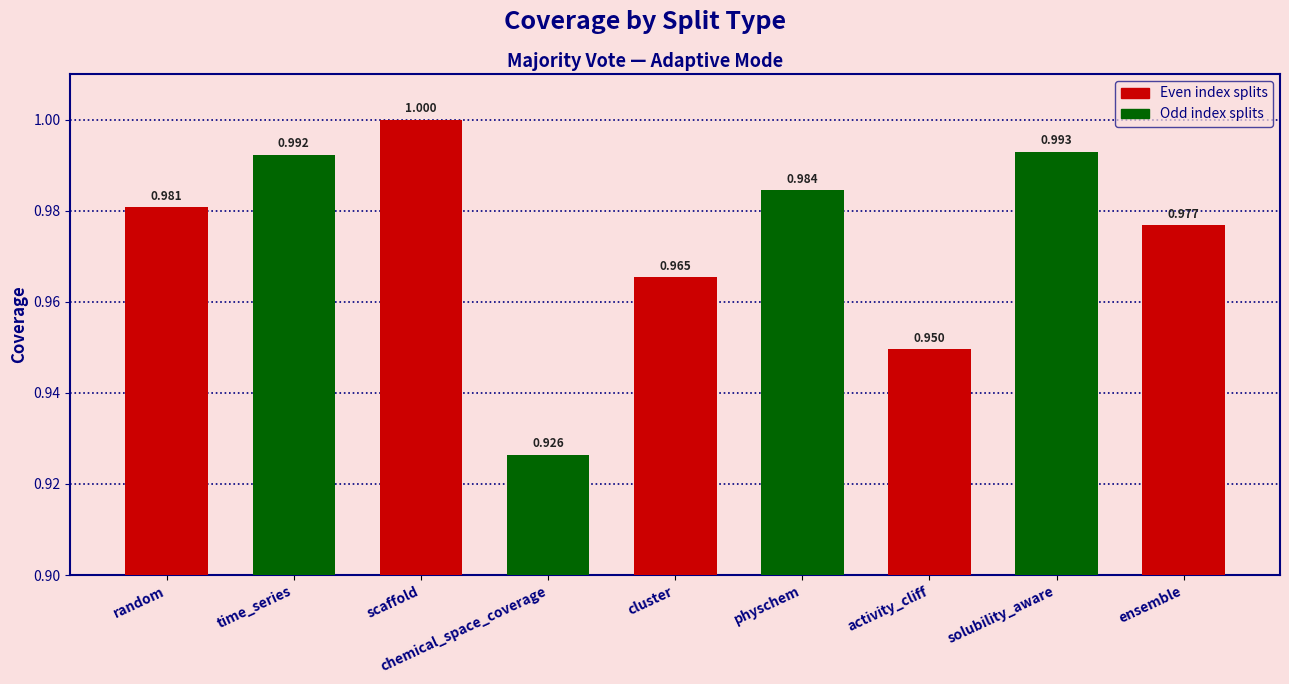

What is the difference between the values at chemical_space_coverage and solubility_aware?

0.1